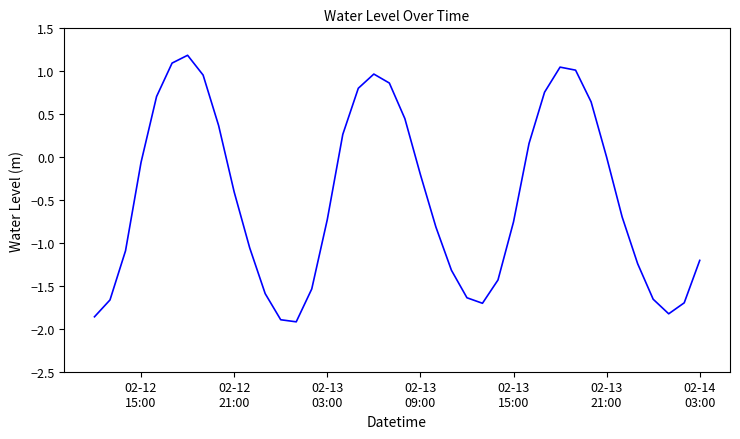

What is the minimum value shown in the chart?

-1.9